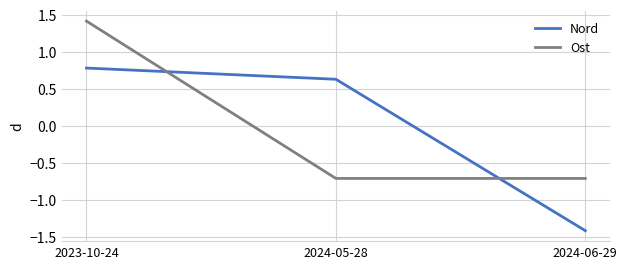

At how many categories does at least one series exceed 0?

2